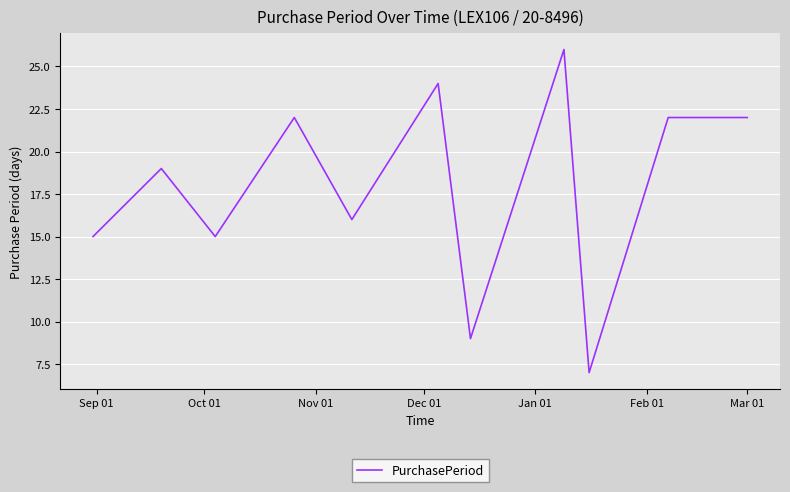

What is the sum of all values?

197